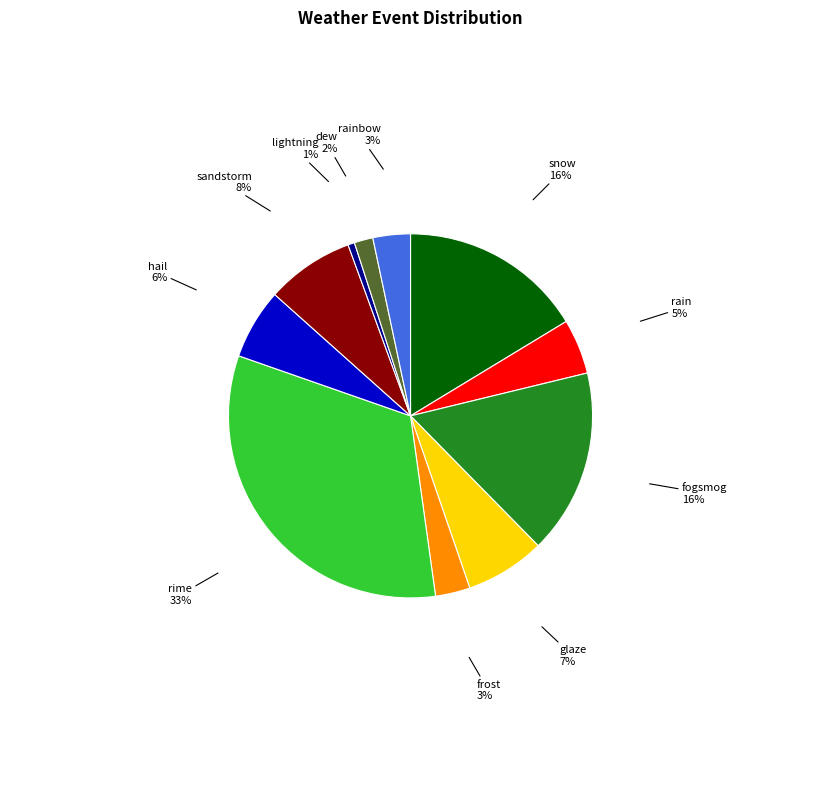

The rain slice represents 5% of the pie. True or false?

True